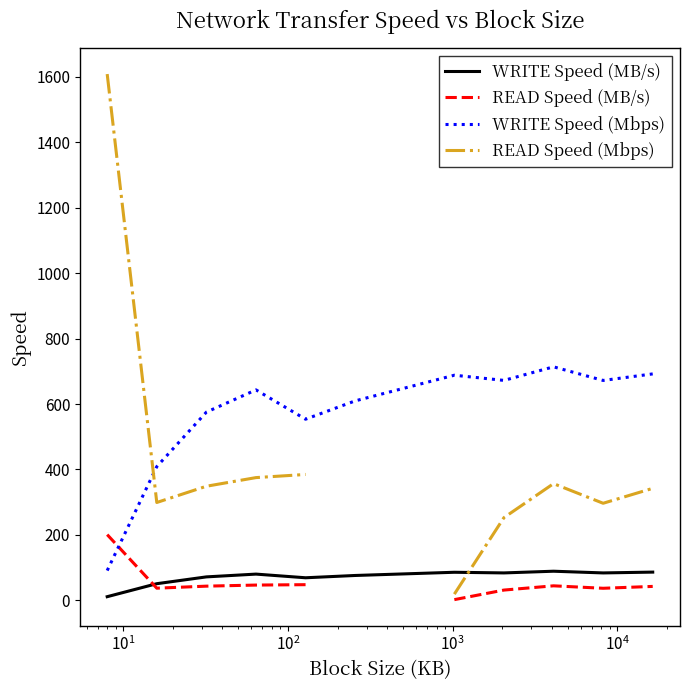

True or false: WRITE Speed (MB/s) and WRITE Speed (Mbps) intersect in this chart.

False